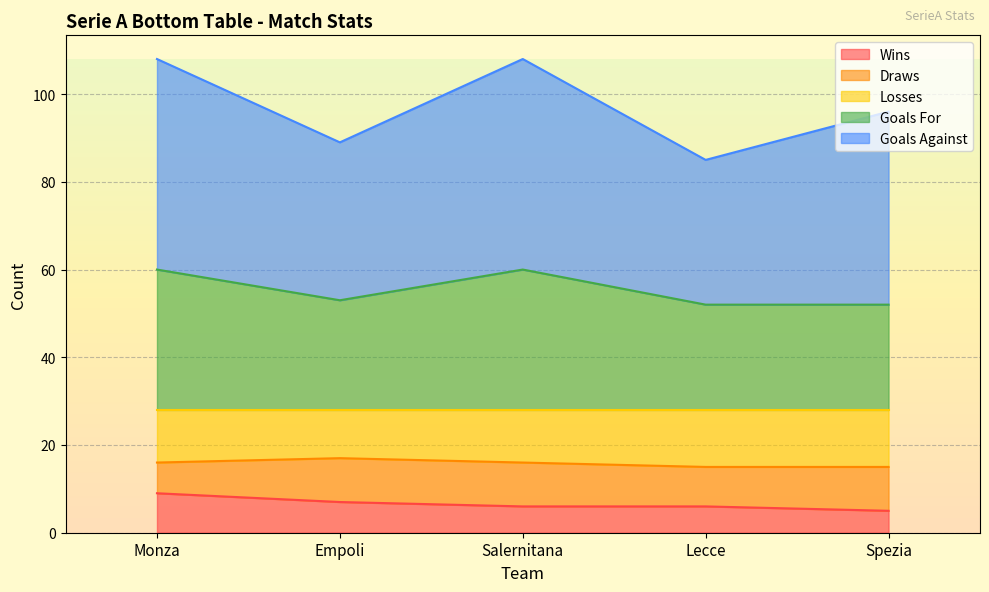

What is the total value across all series at Salernitana?

108